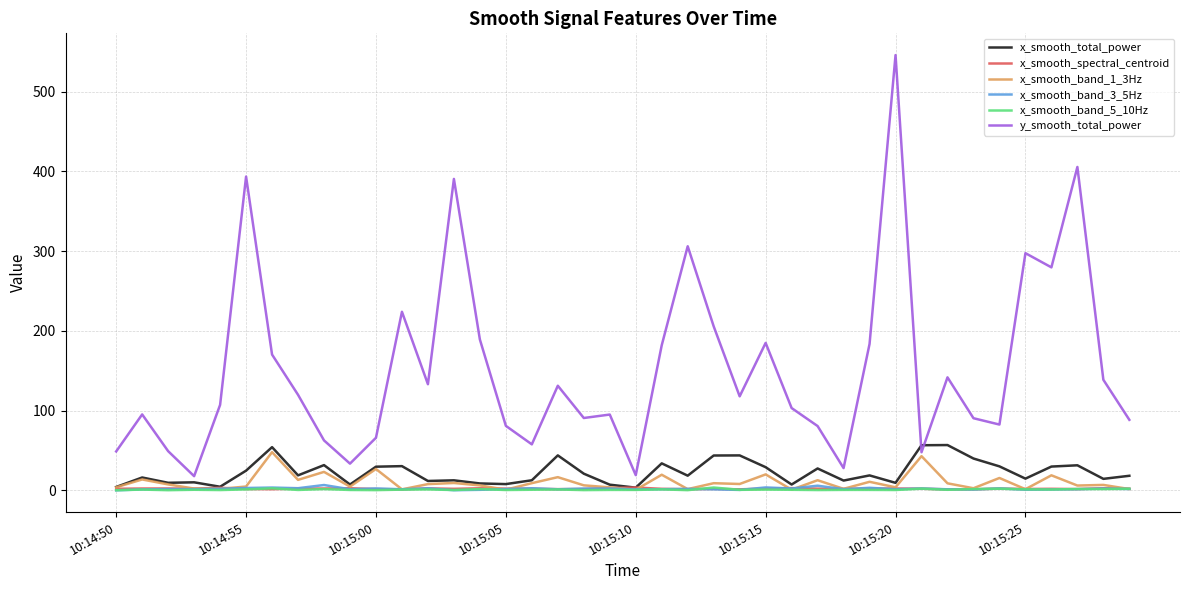

True or false: y_smooth_total_power and x_smooth_spectral_centroid intersect in this chart.

False